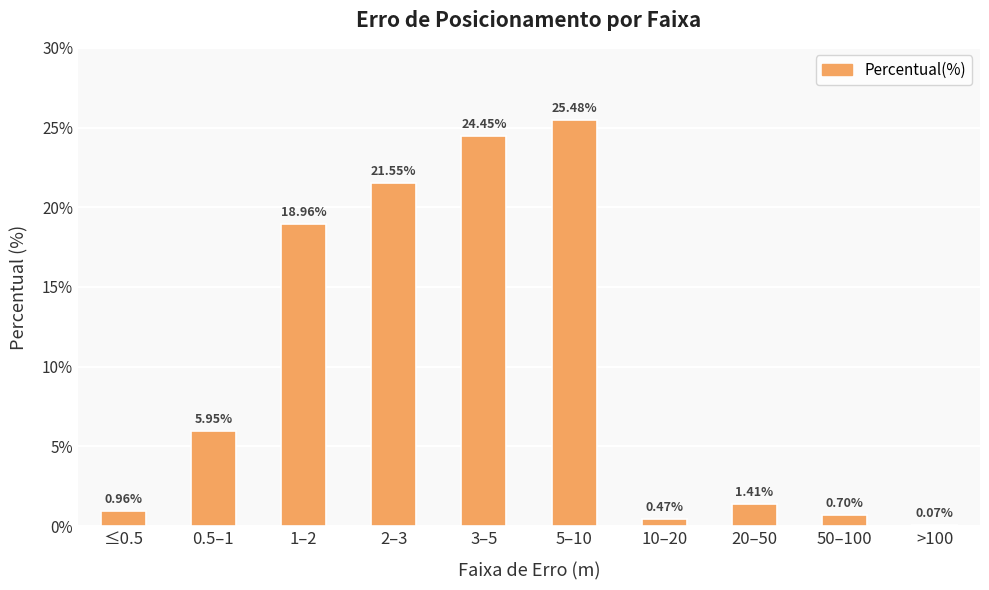

What is the sum of the values at 50–100 and 2–3?

22.2